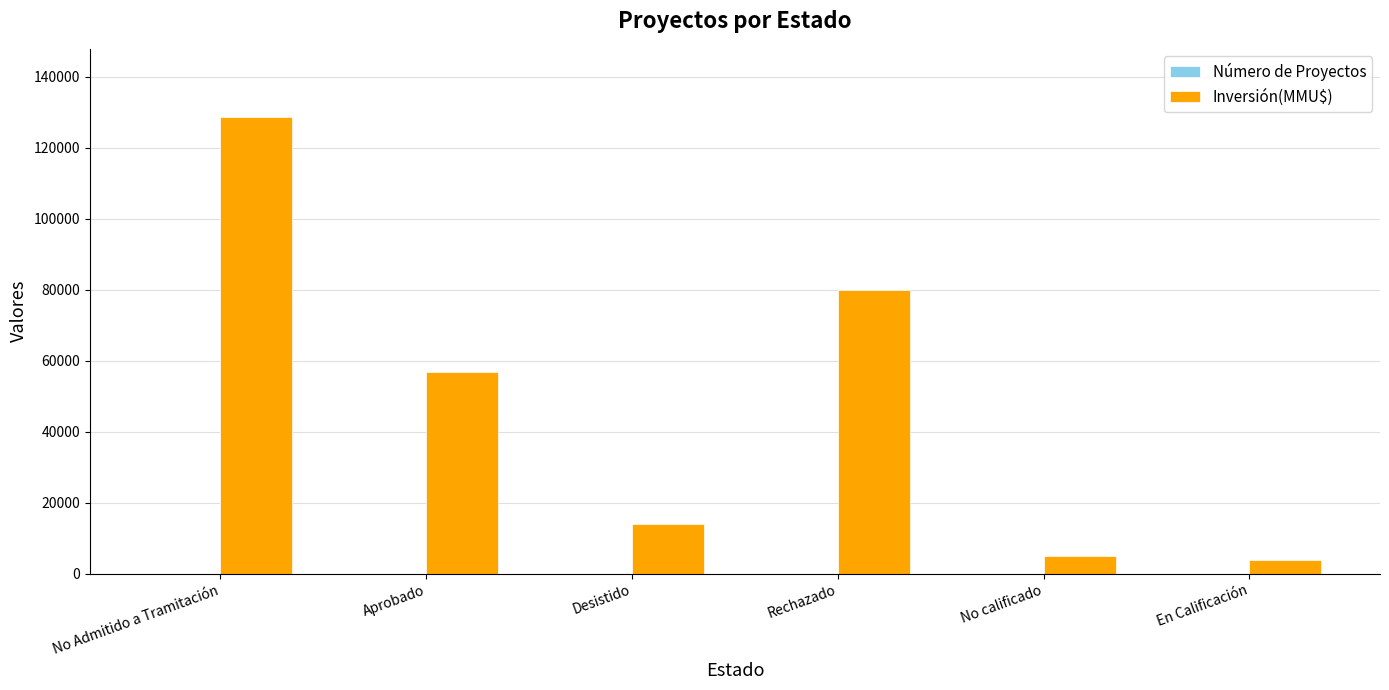

The Inversión(MMU$) series shows 80000 at Rechazado. True or false?

True